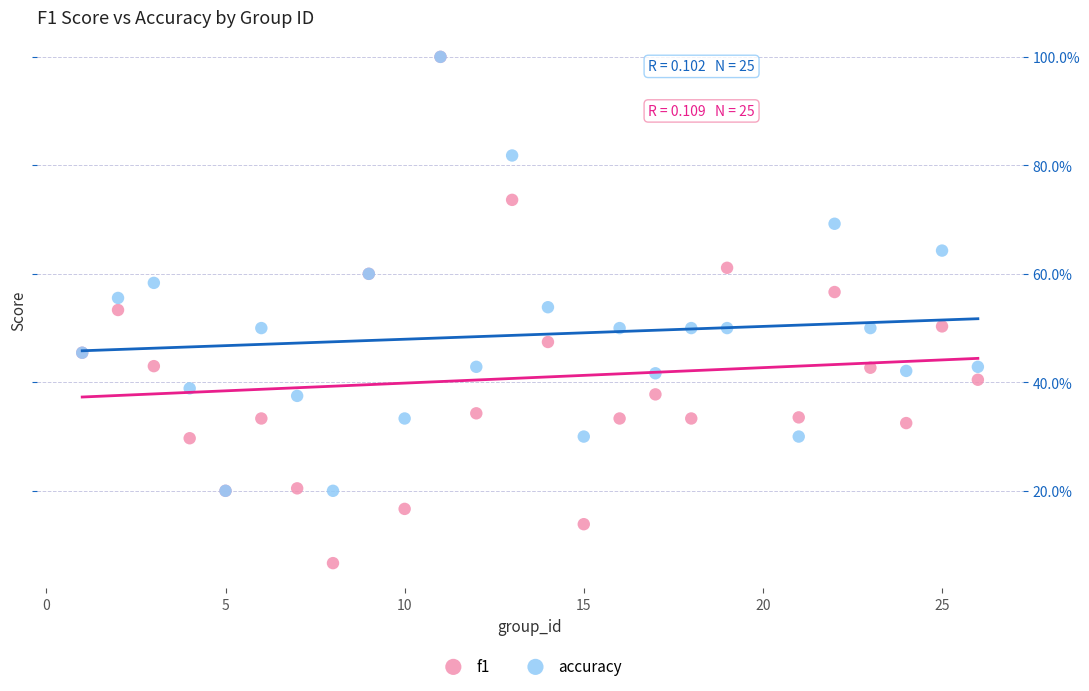

Which series reaches the minimum Y coordinate?

f1